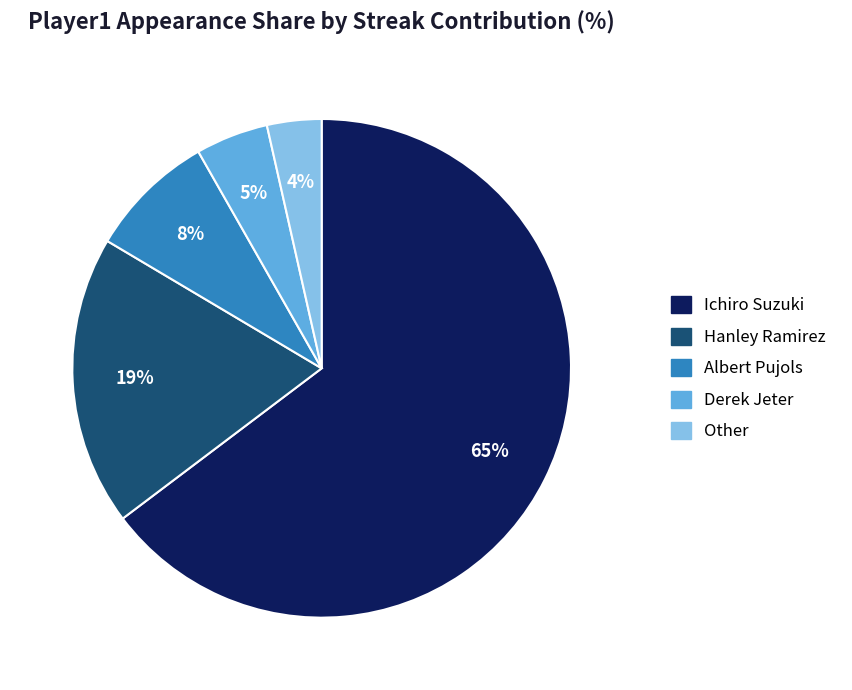

Count the number of slices in the pie.

5